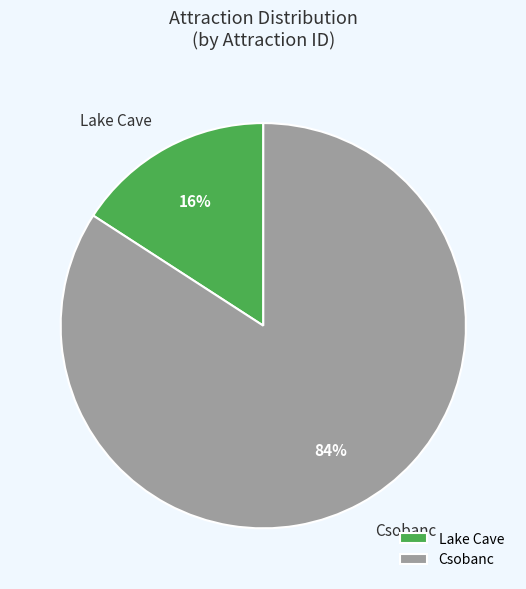

Between Lake Cave and Csobanc, which is larger?

Csobanc